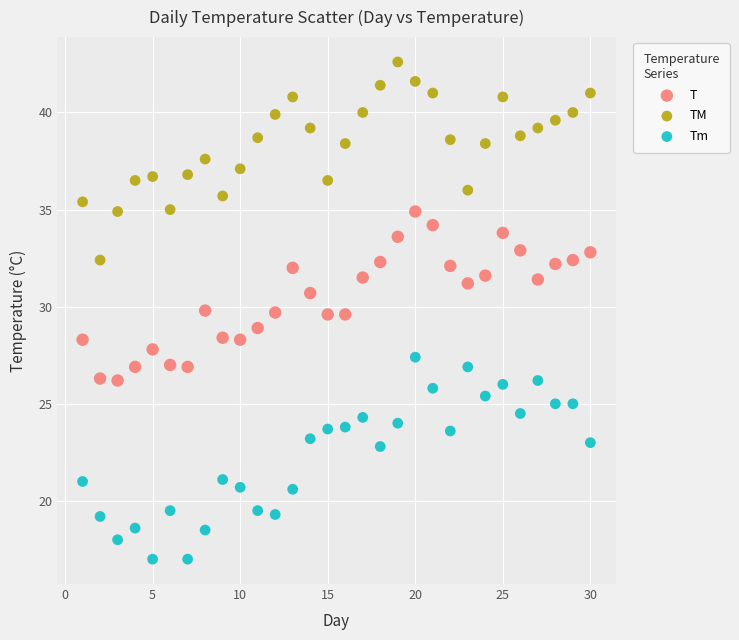

Which series reaches the minimum Y coordinate?

Tm